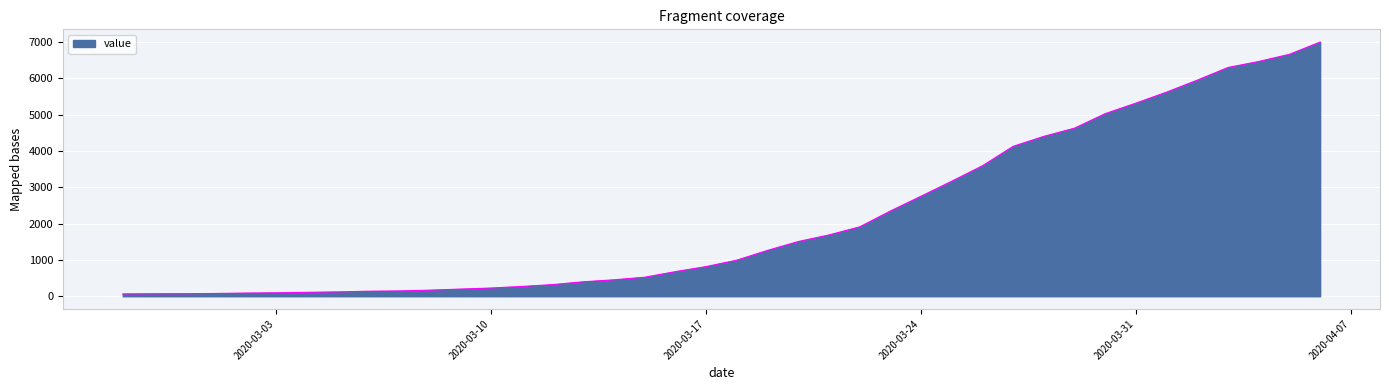

What is the difference between the maximum and minimum values?

6931